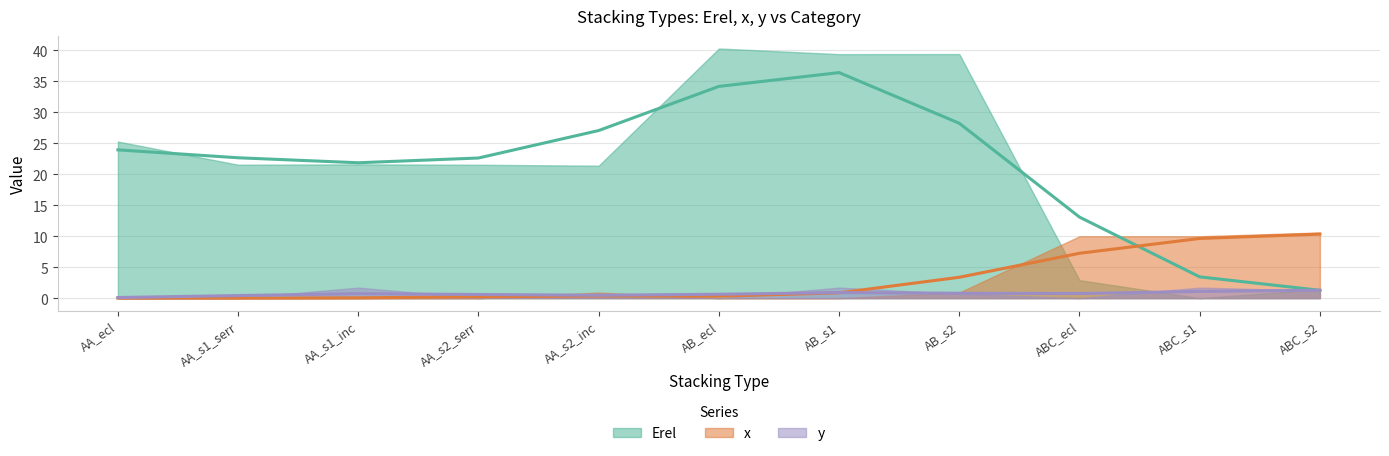

At how many categories does at least one series exceed 8?

11